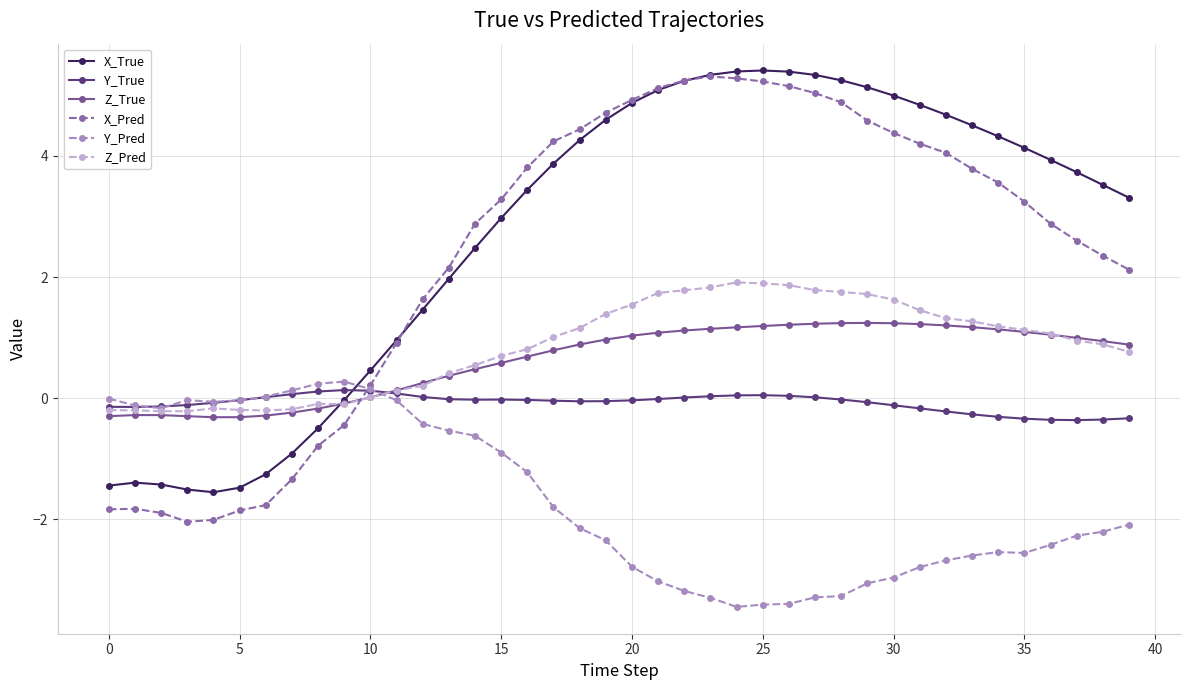

How many series are shown in this chart?

6